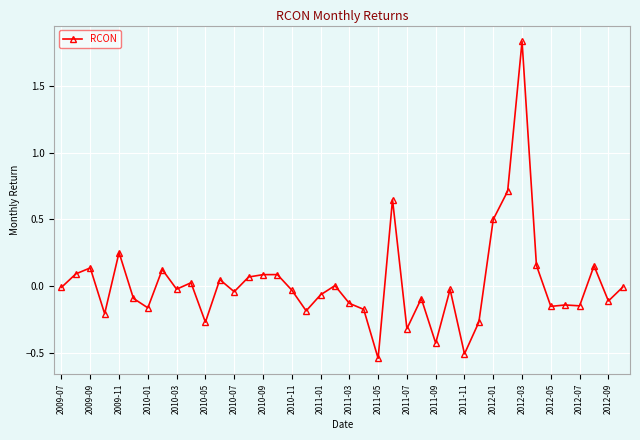

True or false: there are more than 2 points higher than both neighbors.

True